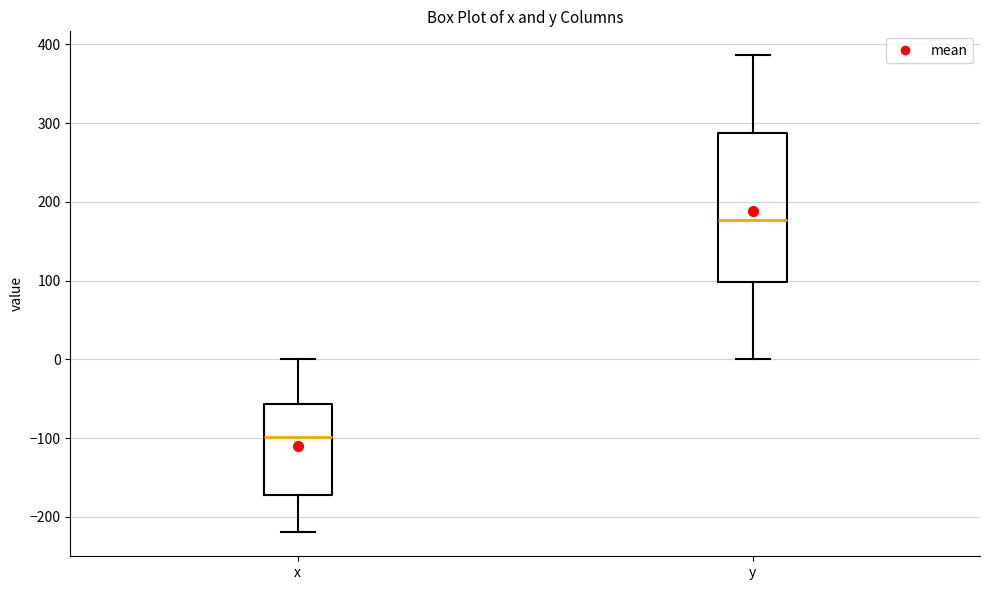

Reading left to right, transcribe this box plot: for each box, give where its median line is, the range the box spans, and where its two whiskers end, as read against the y-axis. The values are not printed on the chart, so give them approximately, as read against the axis.

x: median -100, box -170 to -60, whiskers -220 to 0
y: median 180, box 100 to 290, whiskers 0 to 390